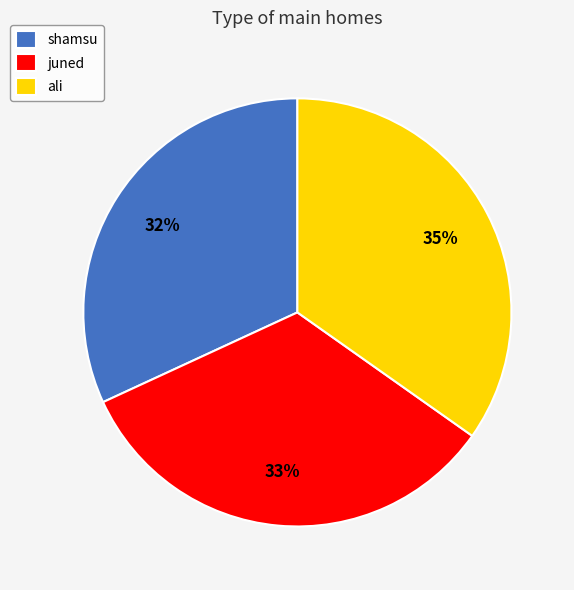

Do shamsu and ali together represent more than half of the pie?

Yes